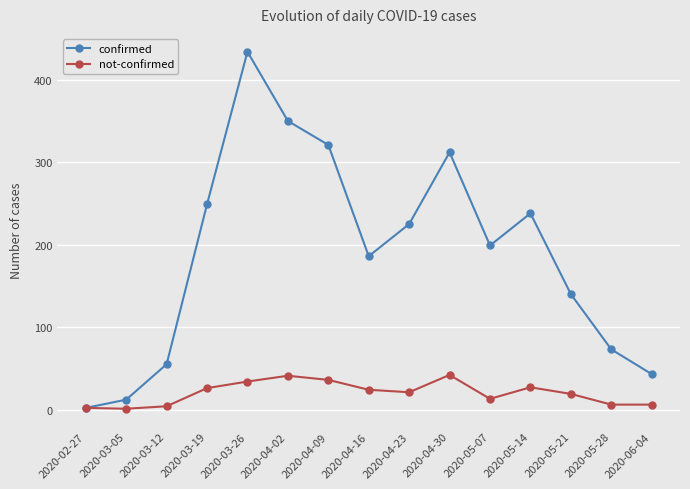

True or false: not-confirmed has more than 0 interior local peaks.

True